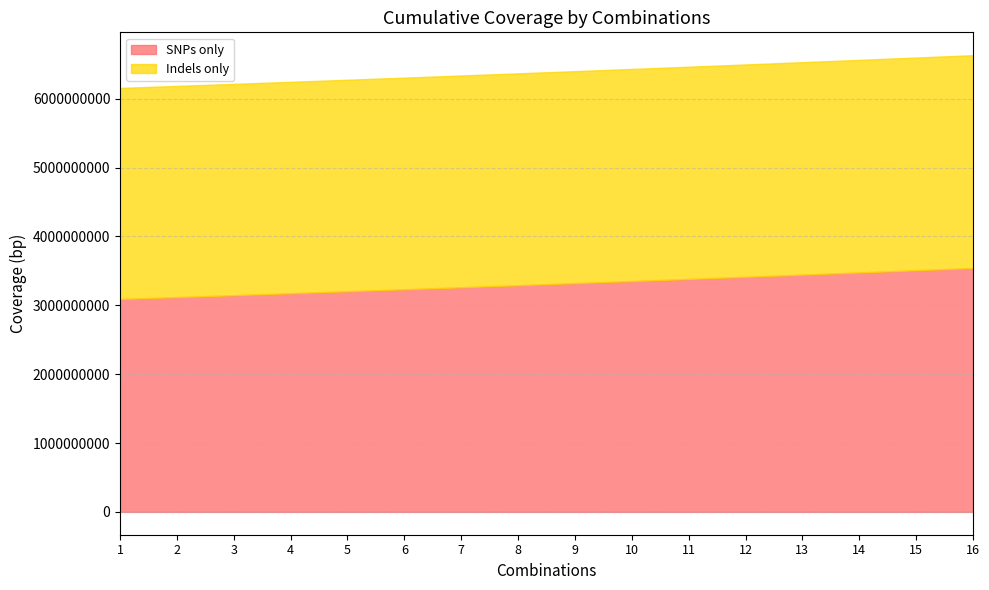

How many data points in SNPs only are less than 3321440000?

8